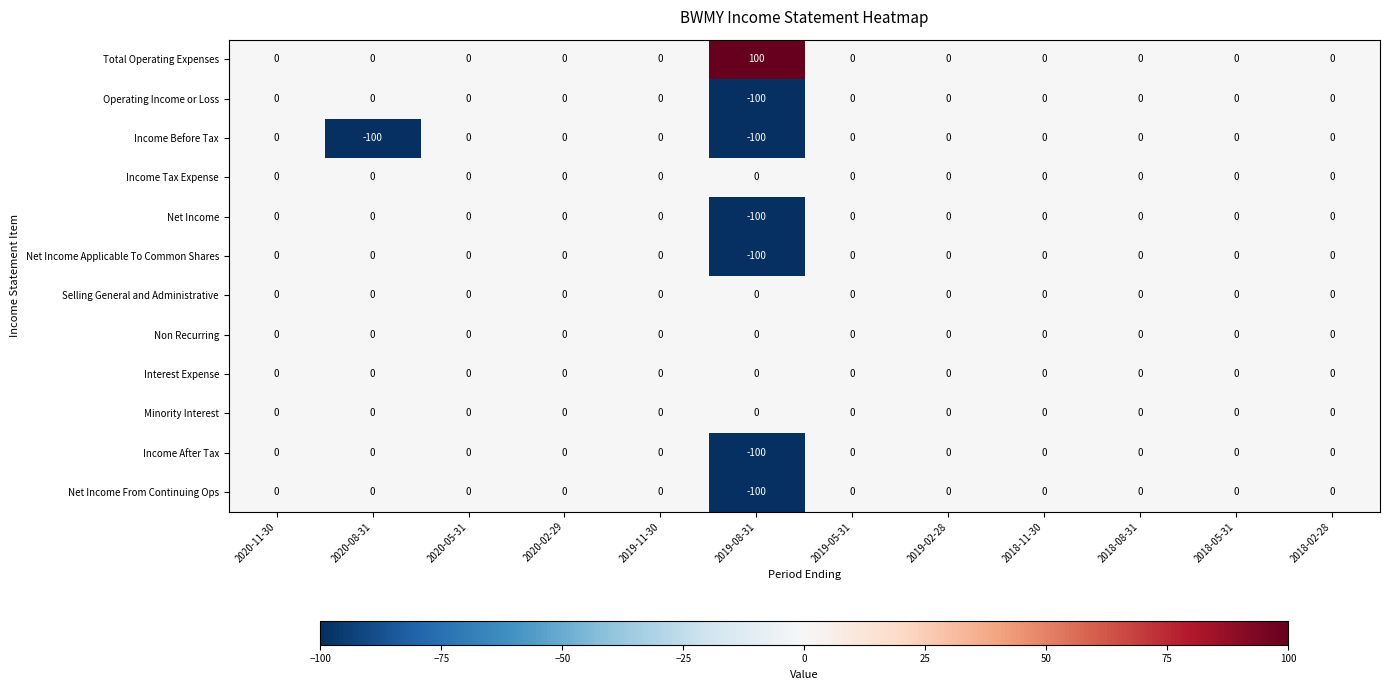

The Non Recurring series shows 0 at 2018-05-31. True or false?

True